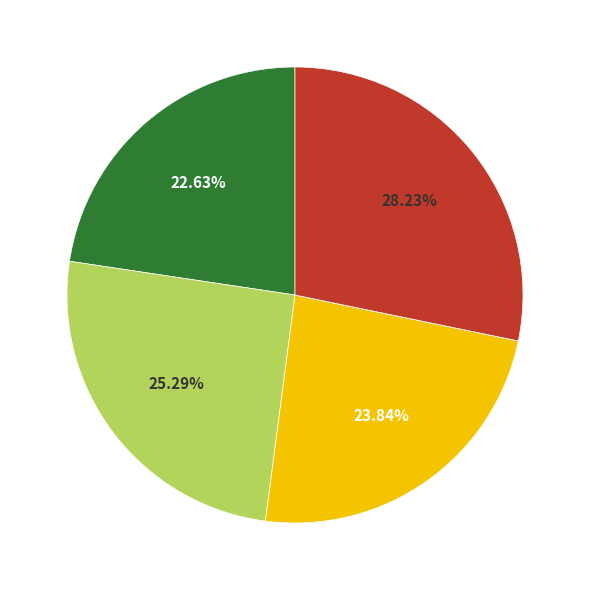

Is there a majority slice in this chart?

No